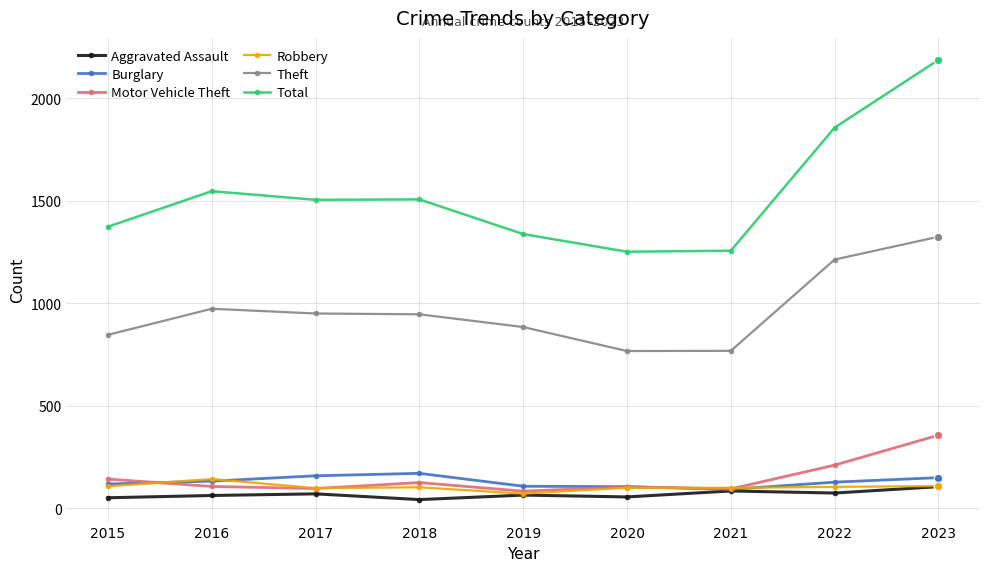

Is the value of Theft at 2019 greater than the value of Total at 2020?

No